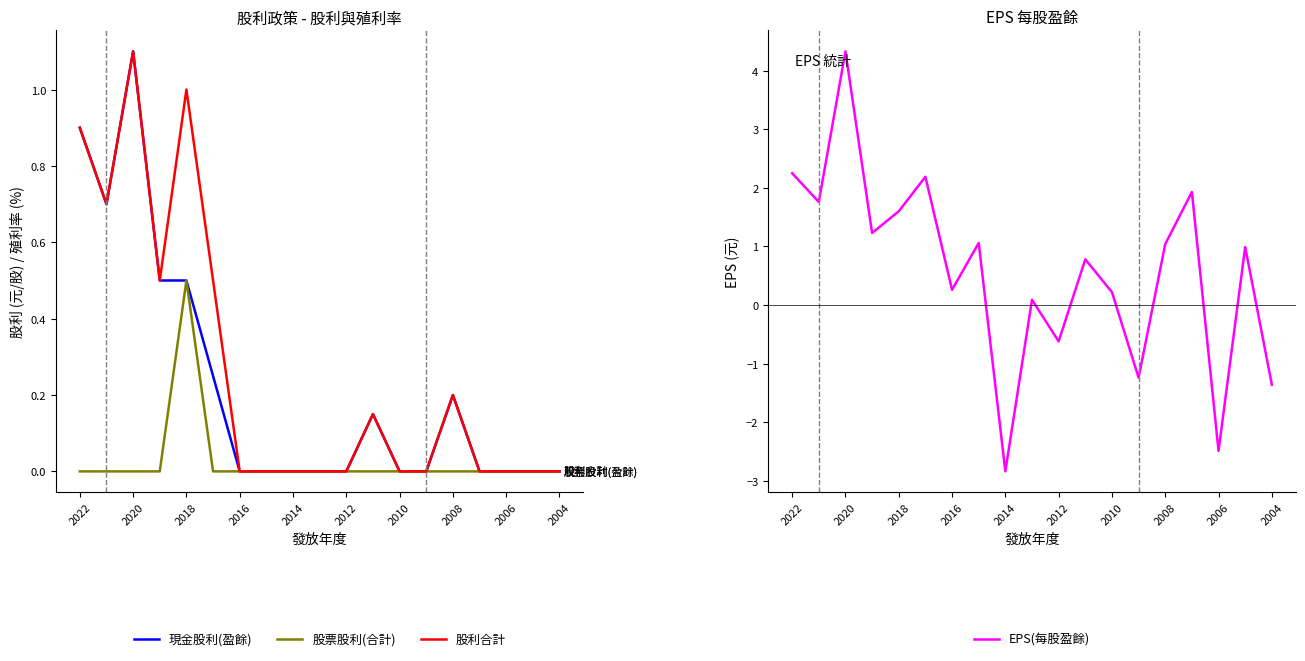

Is it true that 股利合計 equals -0.6 at 2016?

False